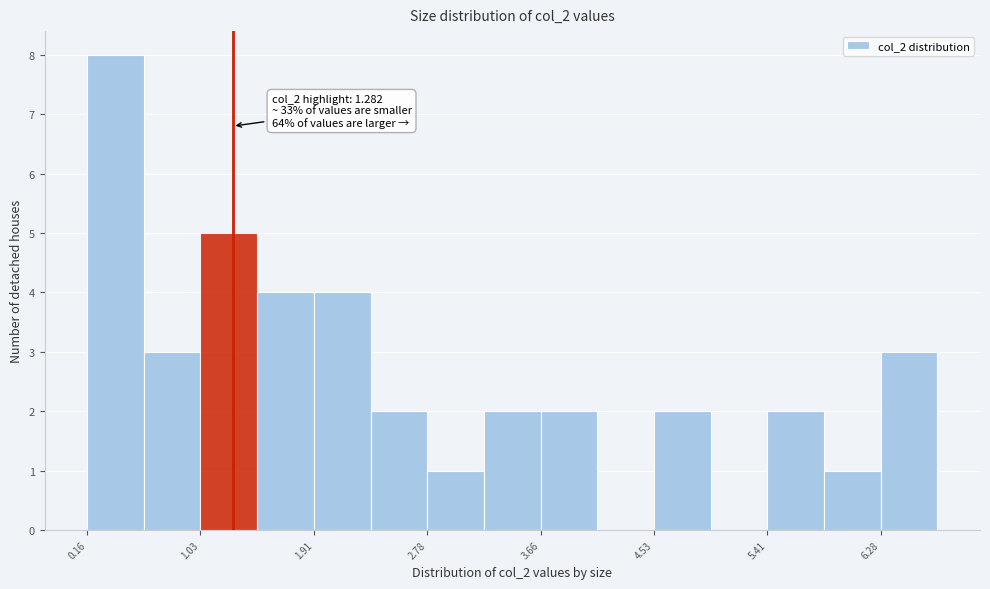

Which range on the x-axis has the tallest bar?

0.2 to 0.6